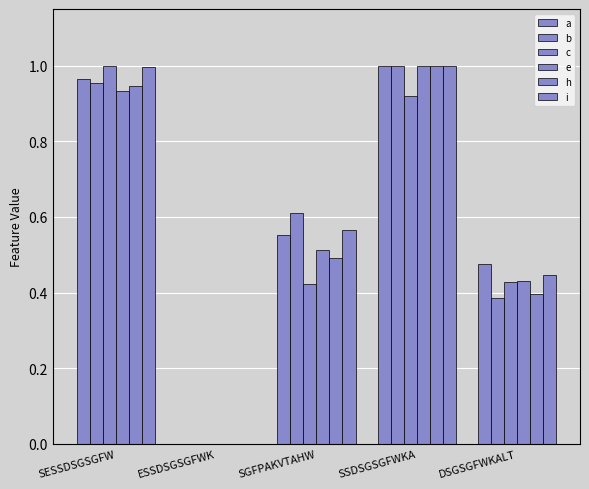

Count the number of data series in this chart.

6